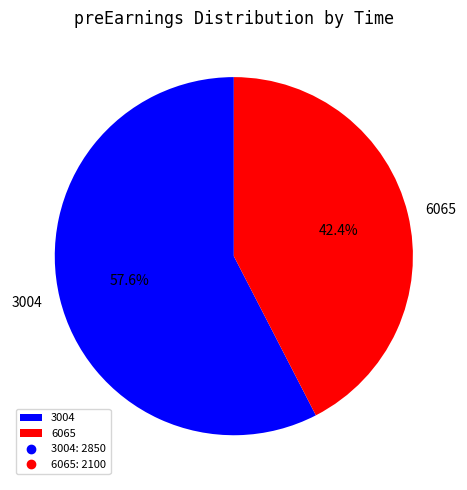

What is the largest slice in the pie chart?

3004